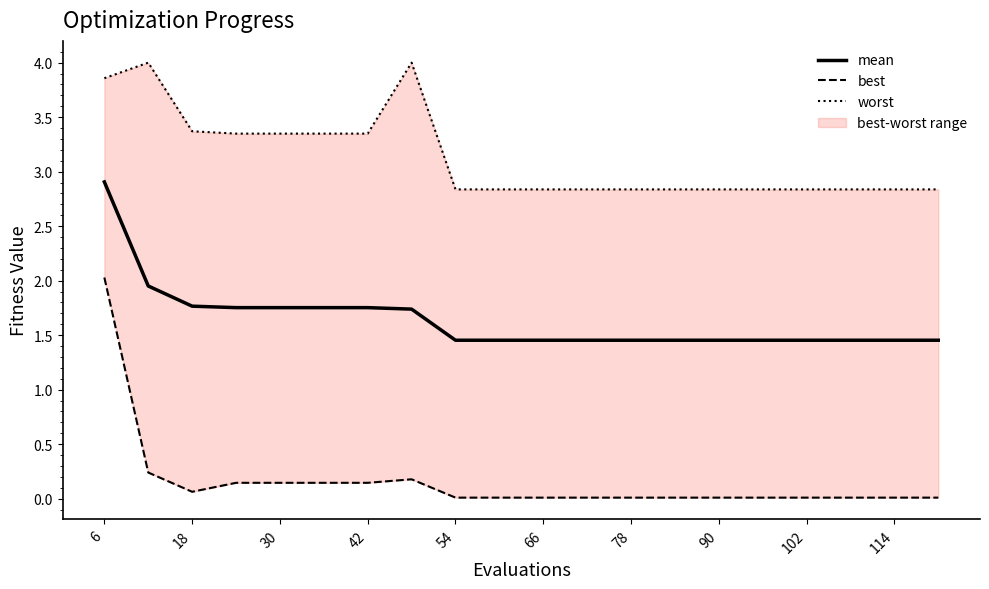

List the series in order of their overall mean, highest first.

worst, mean, best